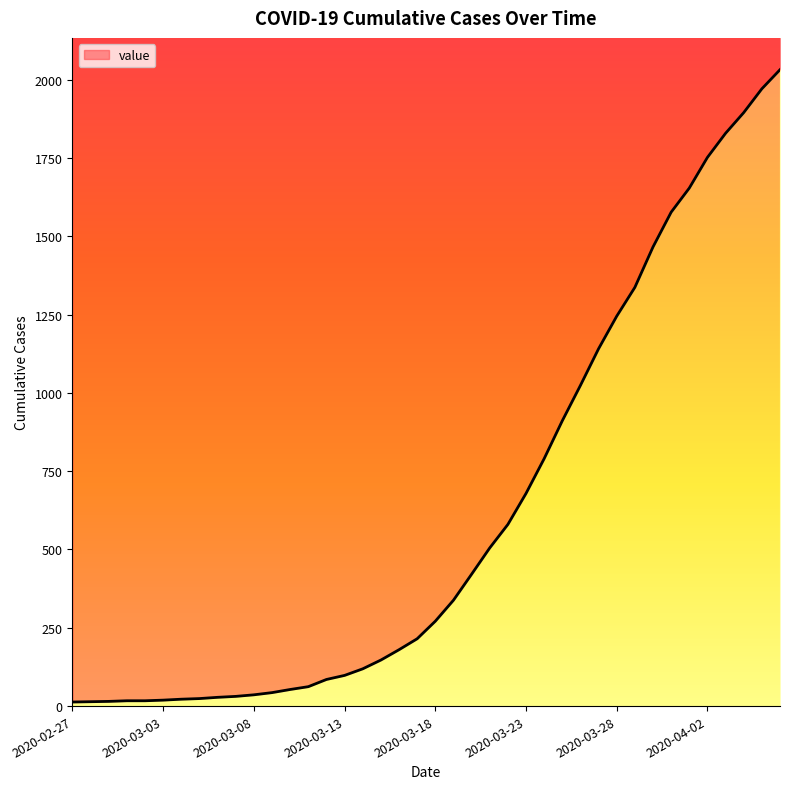

Is it true that the value at 2020-03-18 is 75?

False